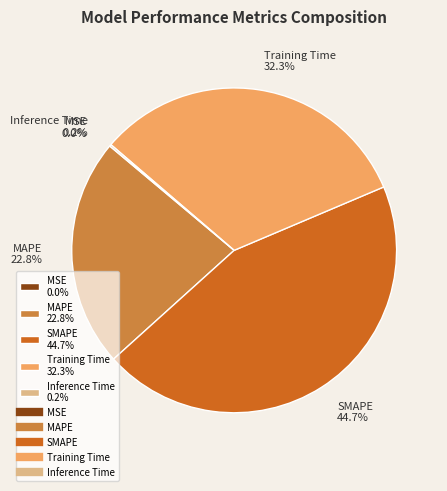

What portion of the pie excludes SMAPE 44.7%?

55.3%